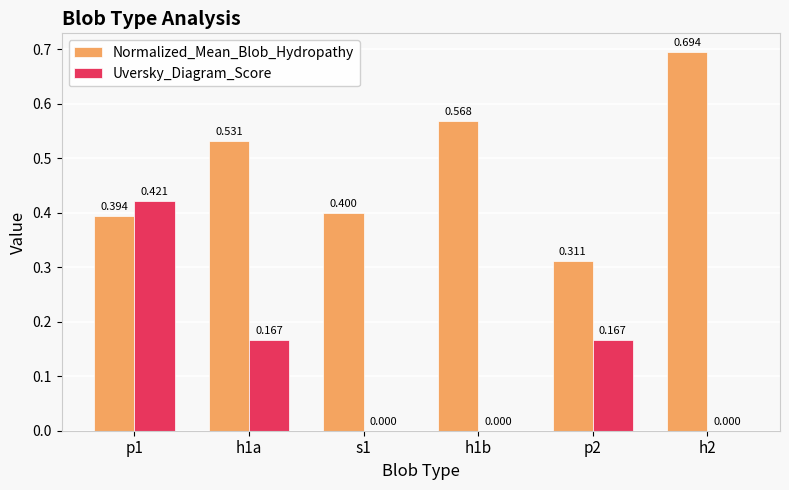

Which series changed the most between h1b and h2?

Normalized_Mean_Blob_Hydropathy